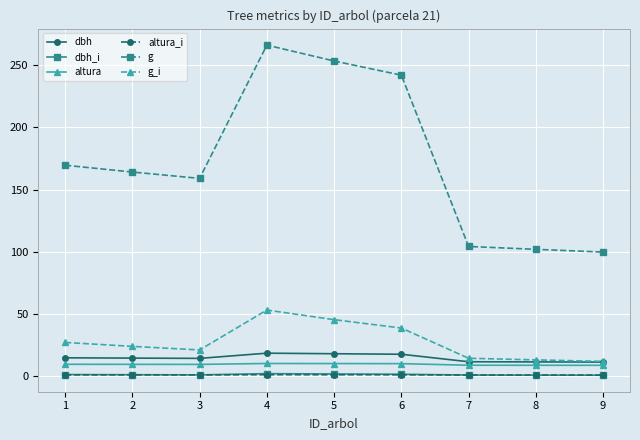

Which series has the widest spread of values?

g